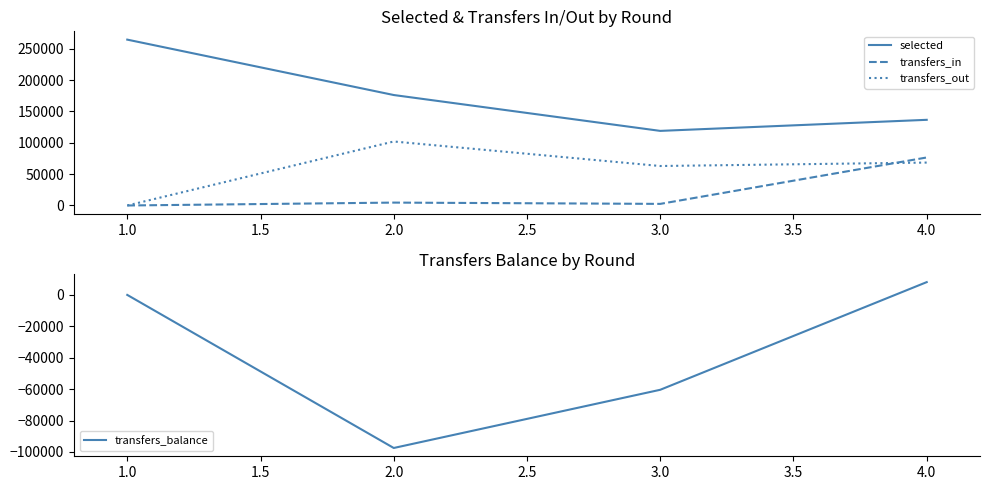

Is the value of transfers_out at 2.0 greater than the value of selected at 3.0?

No